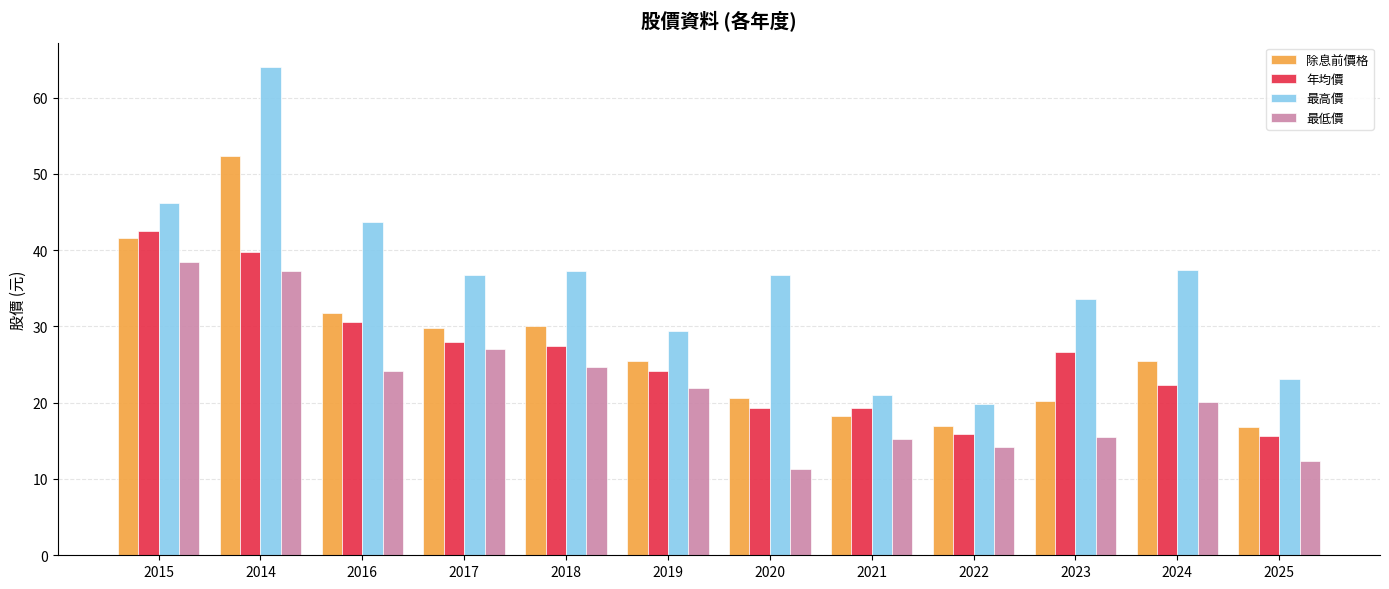

Are the bars horizontal?

No